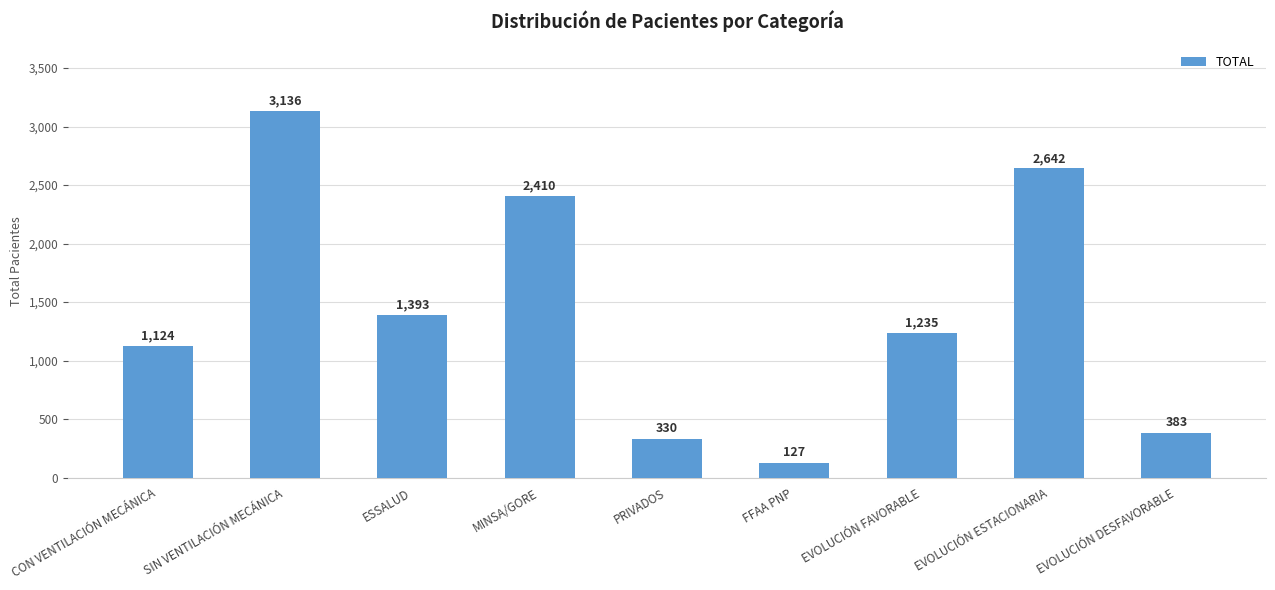

How many data points are less than 1235?

4